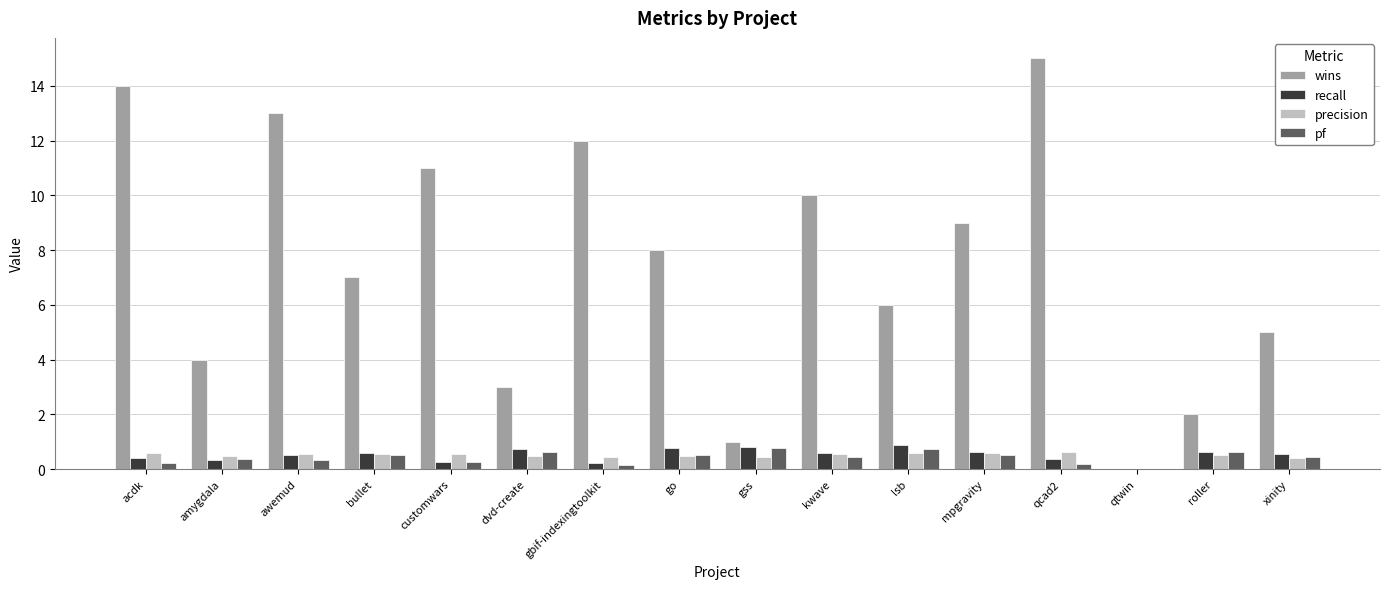

Read the wins value at gss.

1.0